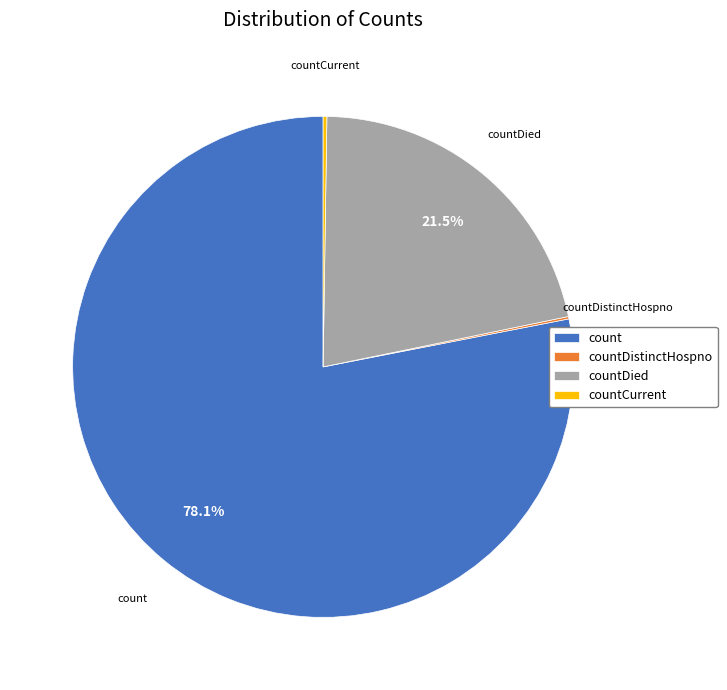

Which has a higher value, count or countDied?

count